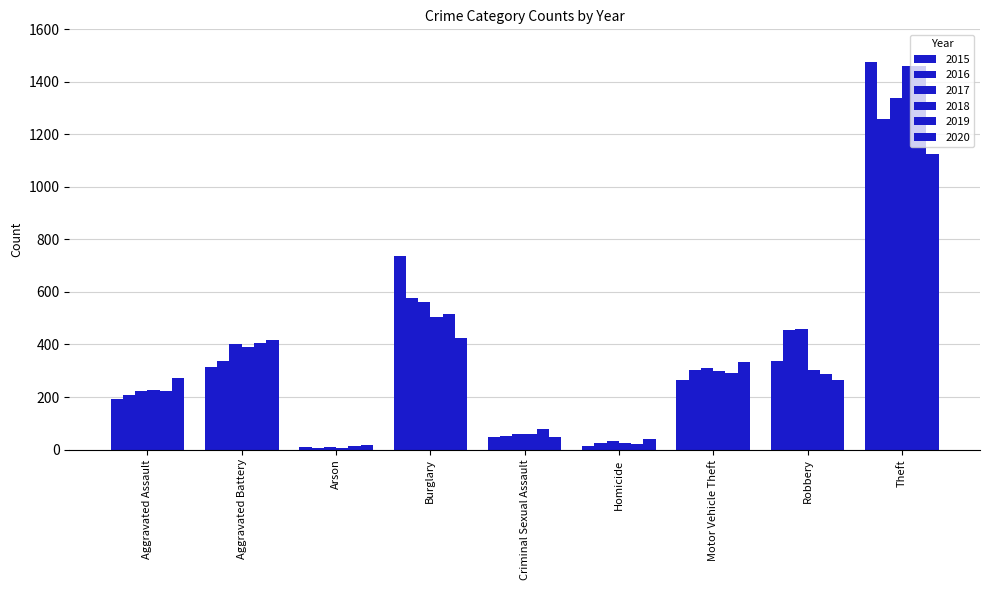

Does the chart contain any negative values?

No